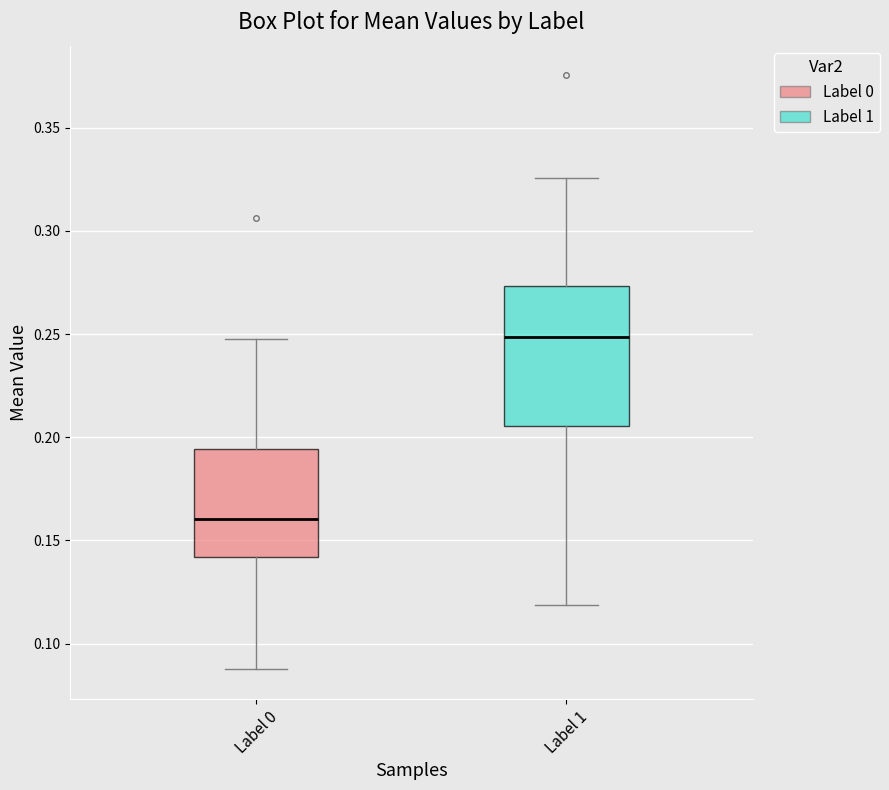

Which box has the highest median line?

Label 1